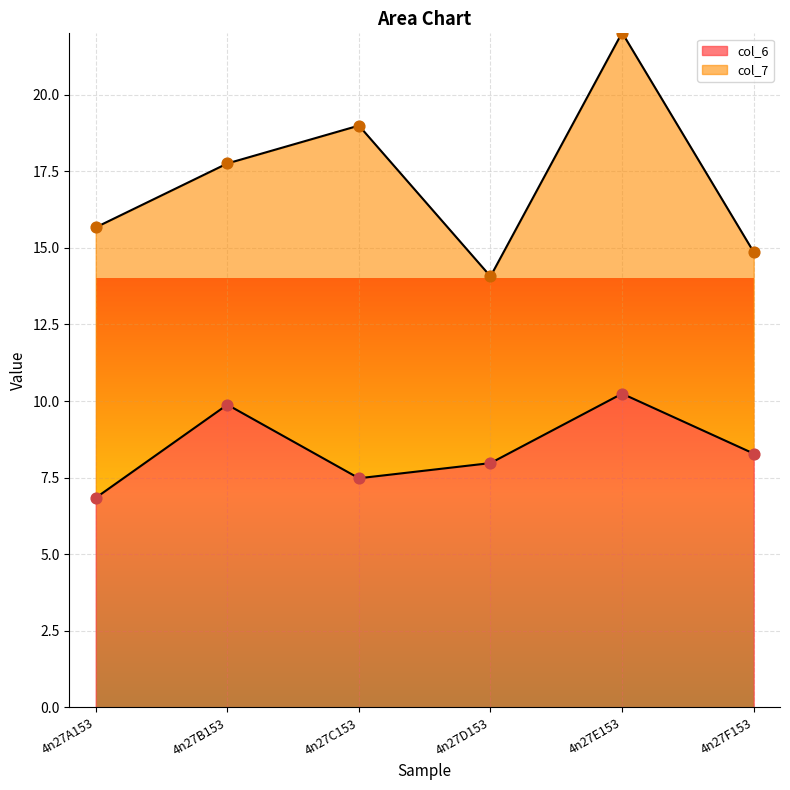

What is the change in value from 4n27A153 to 4n27E153?

+3.4